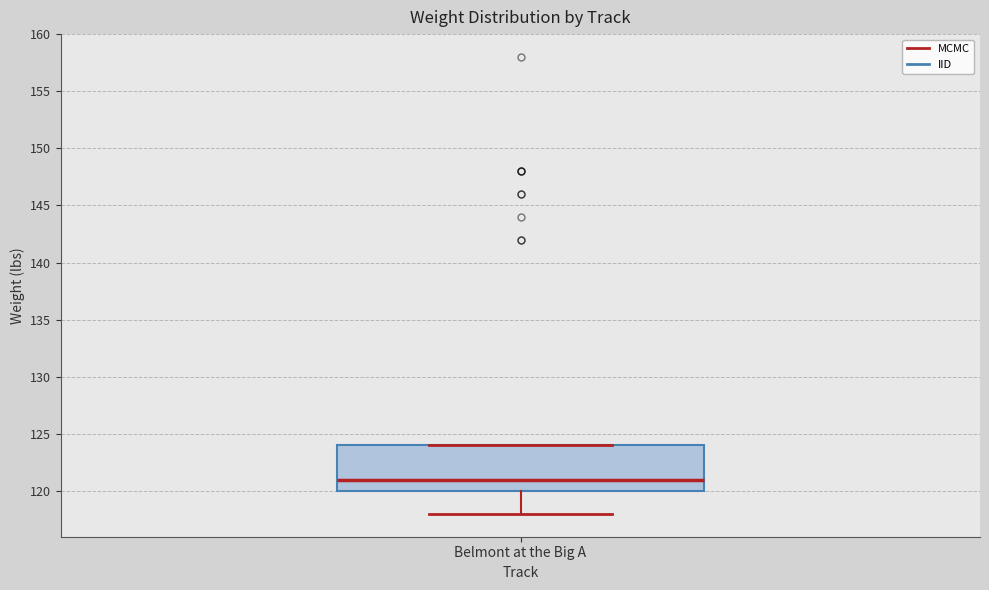

Read this box plot against the y-axis: the position of the median line, the range covered by the box, and the ends of both whiskers. The values are not printed on the chart, so give them approximately, as read against the axis.

median 121, box 120 to 124, whiskers 118 to 124